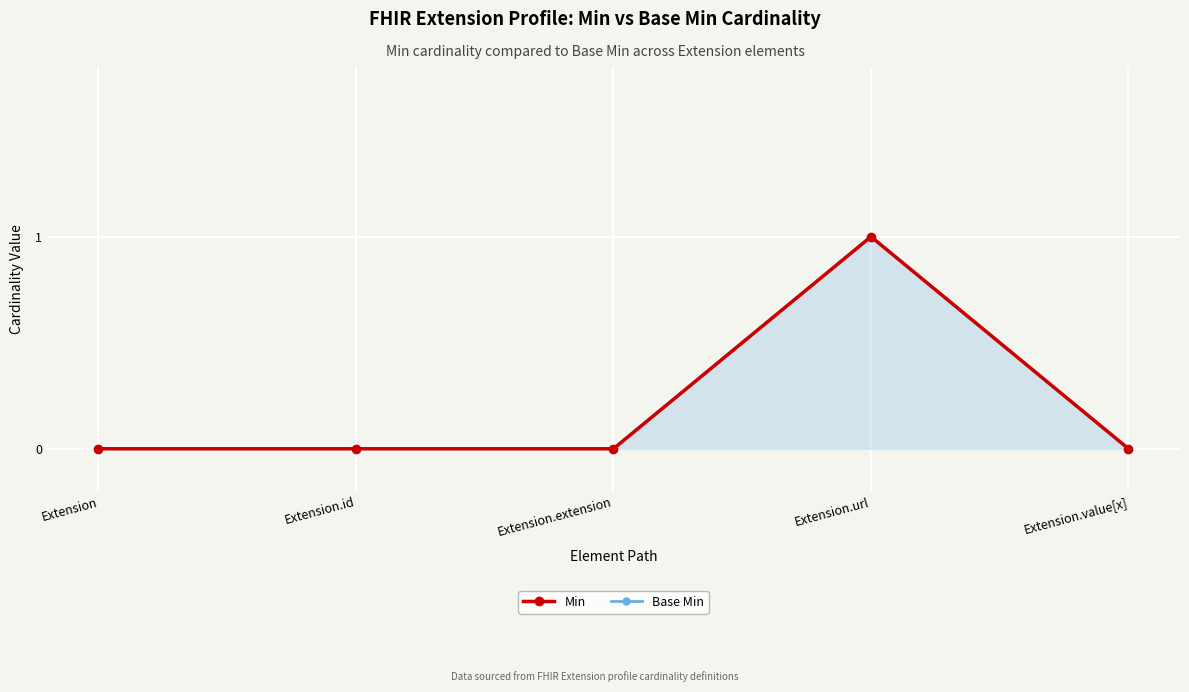

What is the greatest value displayed?

1